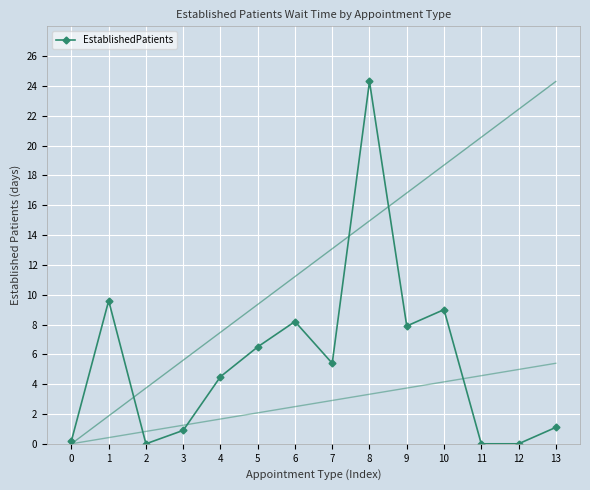

What is the greatest value displayed?

24.3